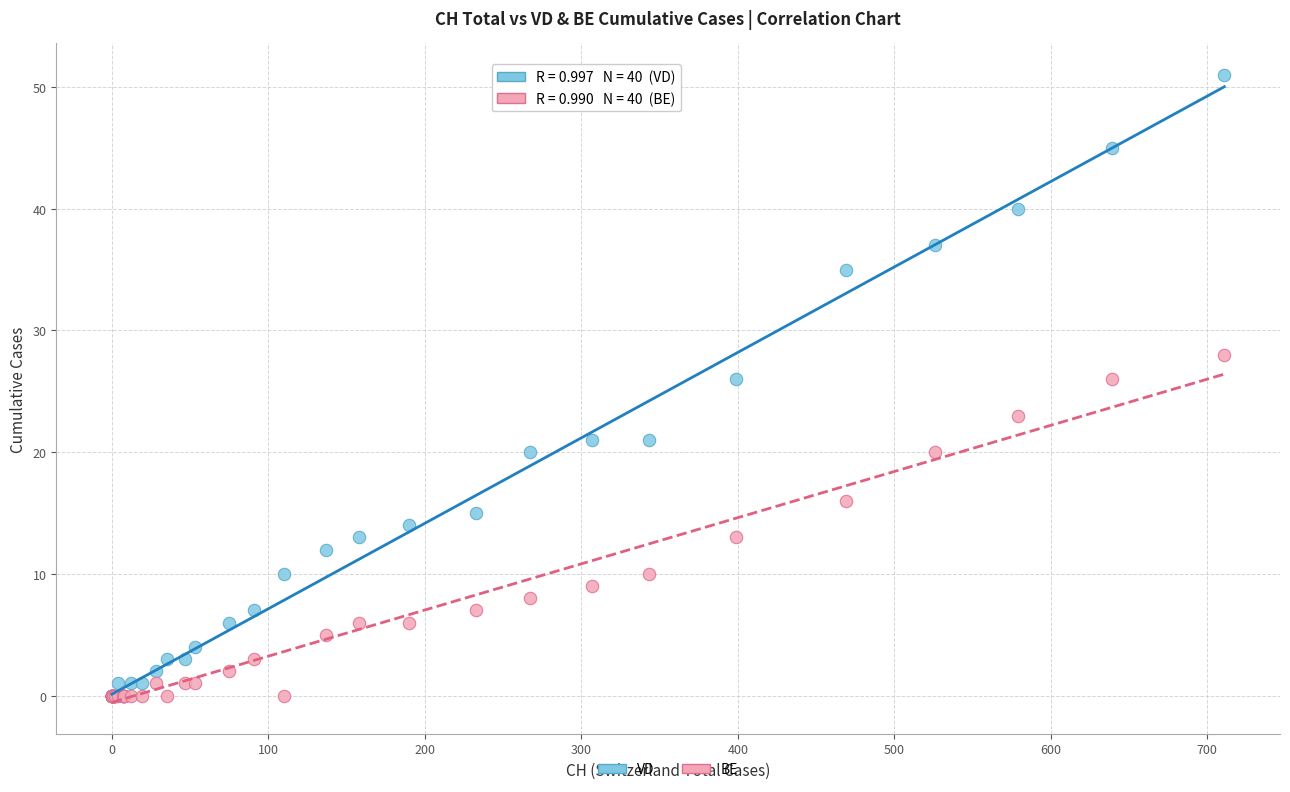

Which series has the widest spread of Y values?

VD